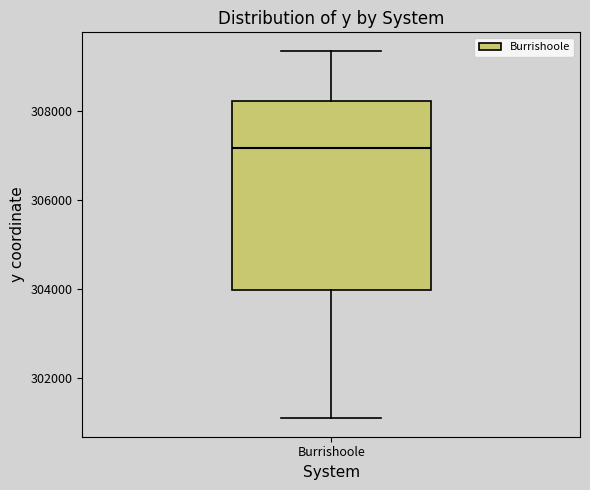

Transcribe this box plot: give where the median line is, the range the box spans, and where the two whiskers end, as read against the y-axis. The values are not printed on the chart, so give them approximately, as read against the axis.

median 307200, box 304000 to 308200, whiskers 301000 to 309400